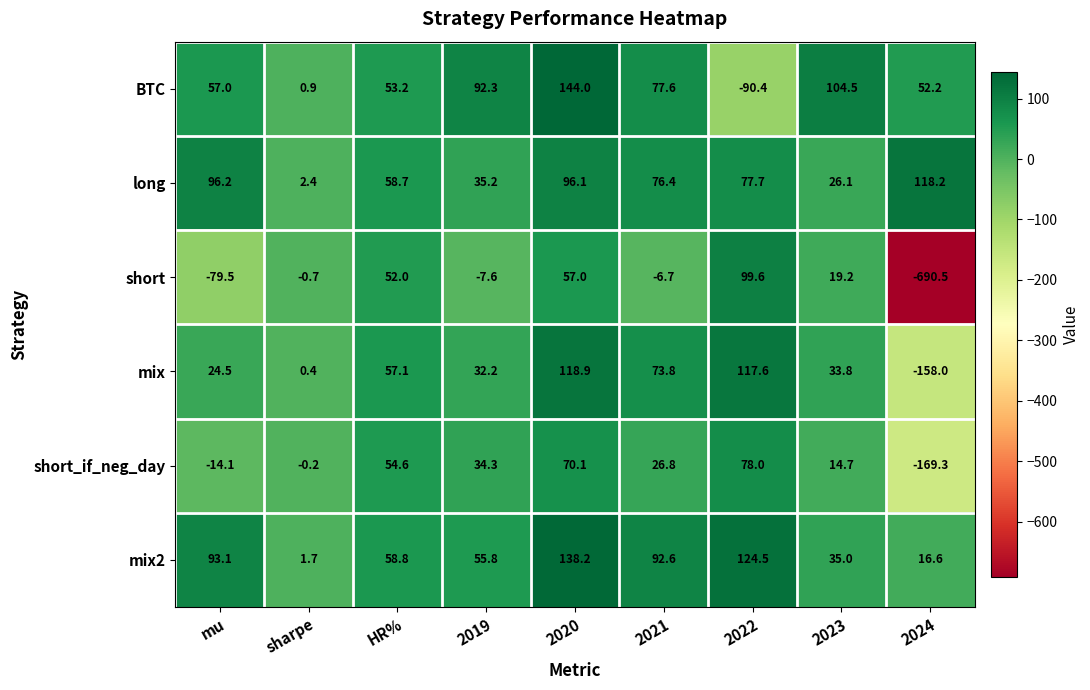

List the labels in order of mix2 value, largest first.

2020, 2022, mu, 2021, HR%, 2019, 2023, 2024, sharpe